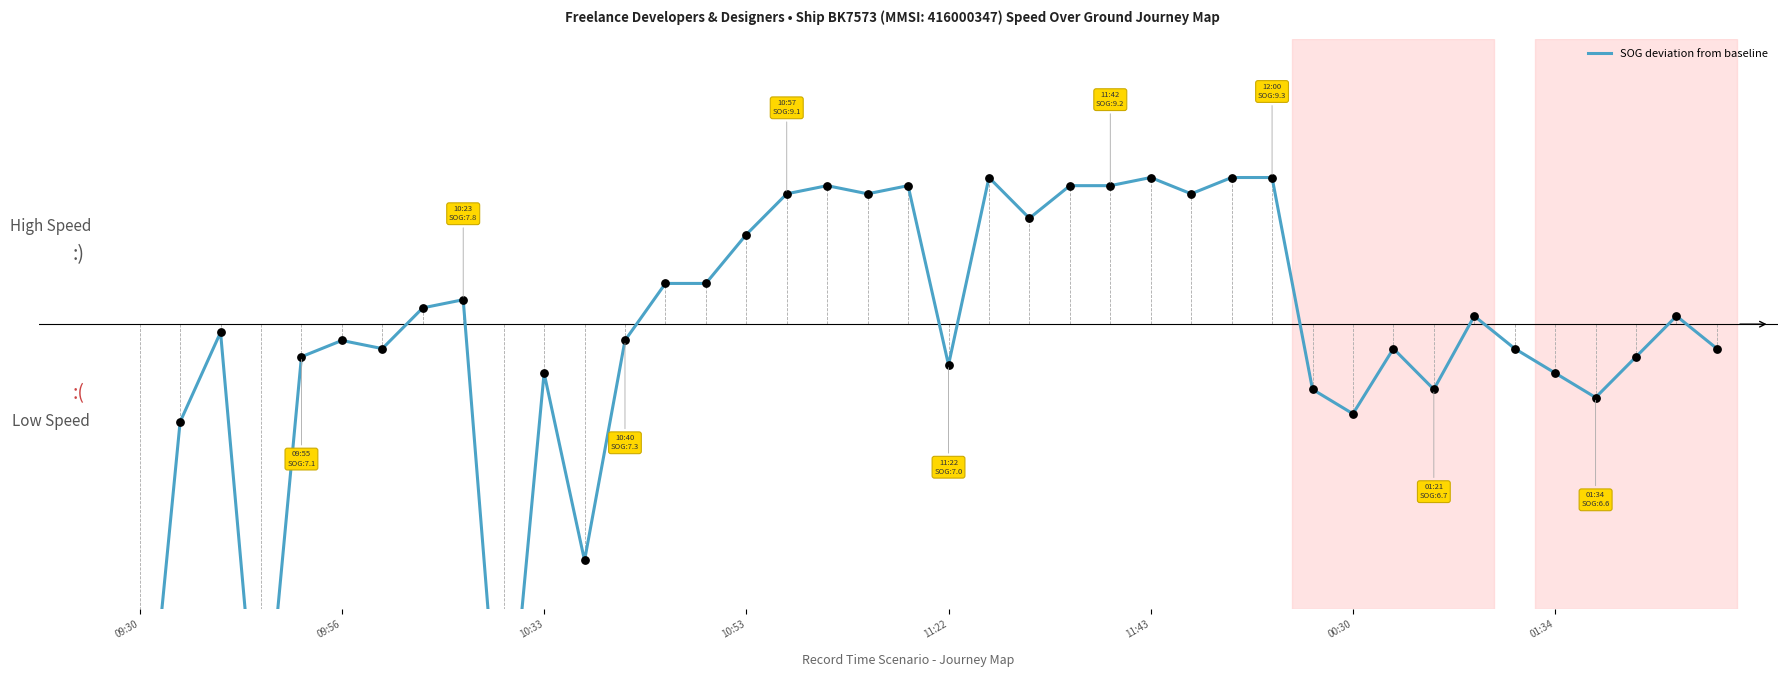

Between 22 and 34, which is larger?

22